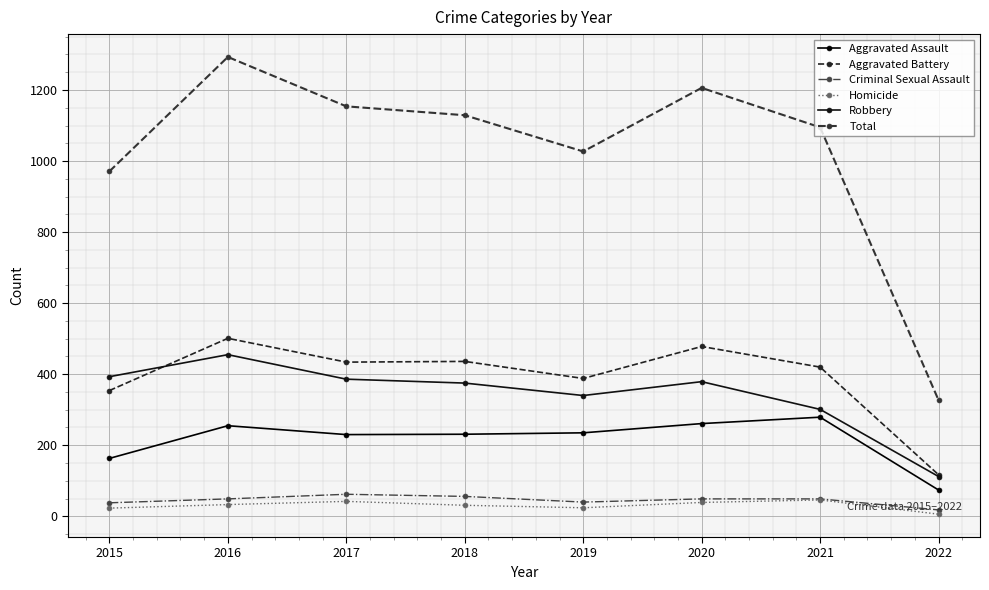

True or false: Aggravated Battery and Total intersect in this chart.

False